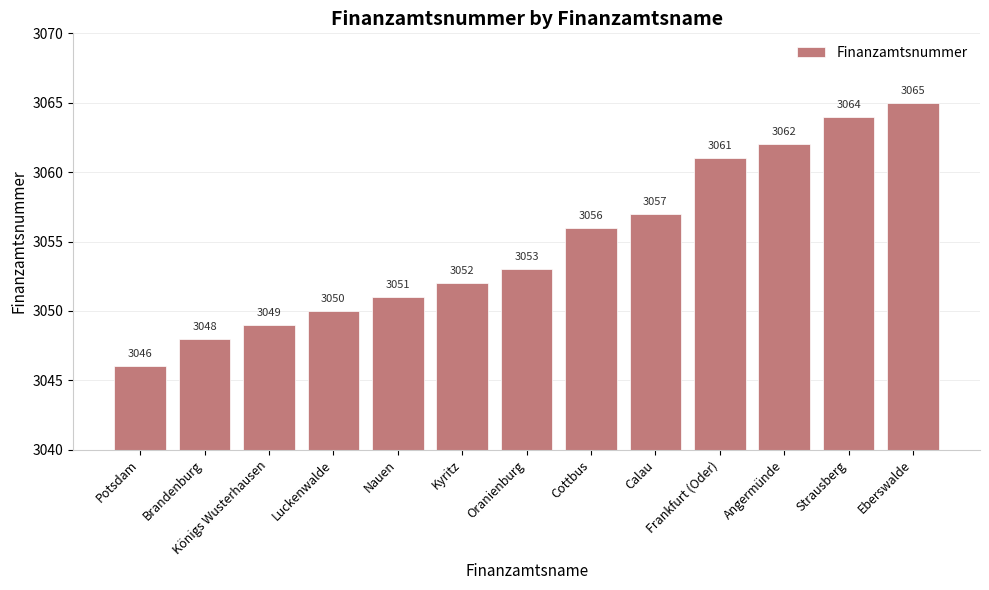

What is the change in value from Potsdam to Brandenburg?

+2